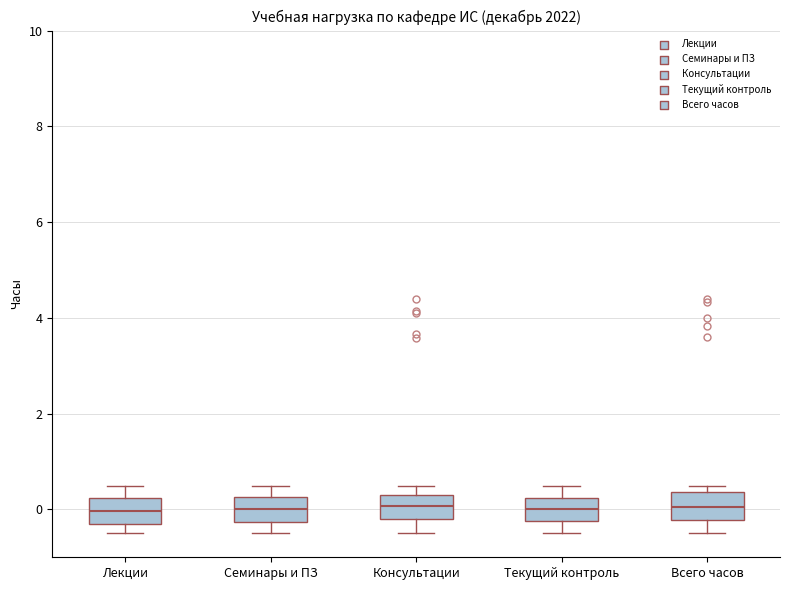

Reading left to right, transcribe this box plot: for each box, give where its median line is, the range the box spans, and where its two whiskers end, as read against the y-axis. The values are not printed on the chart, so give them approximately, as read against the axis.

Лекции: median 0.0, box -0.4 to 0.2, whiskers -0.4 (just below the box's lower edge) to 0.4
Семинары и ПЗ: median 0.0, box -0.2 to 0.2, whiskers -0.4 to 0.4
Консультации: median 0.0, box -0.2 to 0.4, whiskers -0.4 to 0.4 (just above the box's upper edge)
Текущий контроль: median 0.0, box -0.2 to 0.2, whiskers -0.4 to 0.4
Всего часов: median 0.0, box -0.2 to 0.4, whiskers -0.4 to 0.4 (just above the box's upper edge)